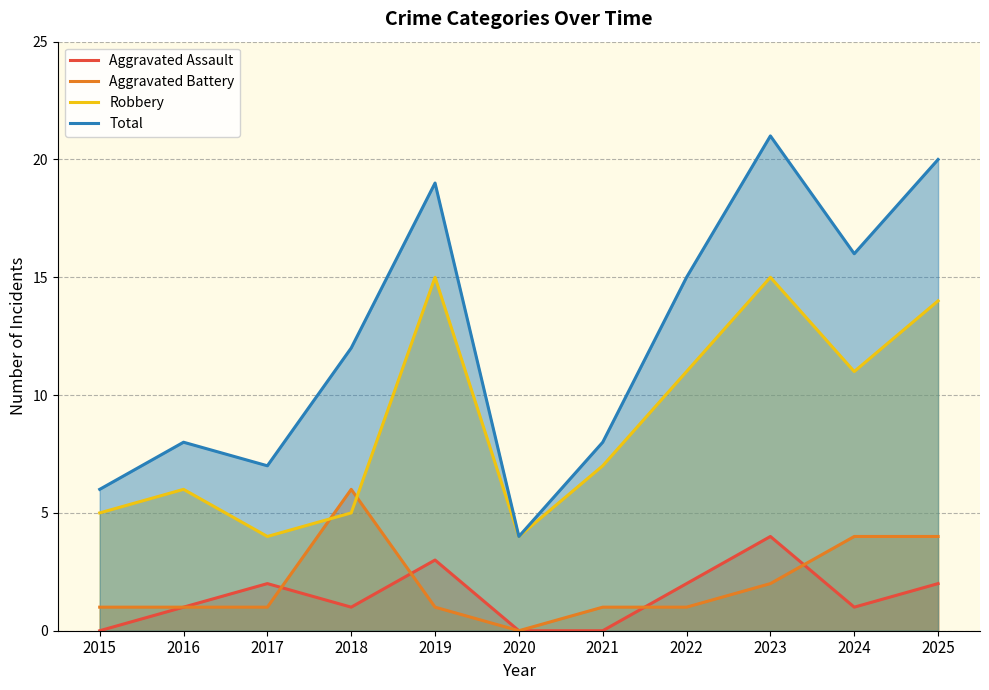

In Aggravated Assault, how many points are higher than both neighbors (excluding endpoints)?

3